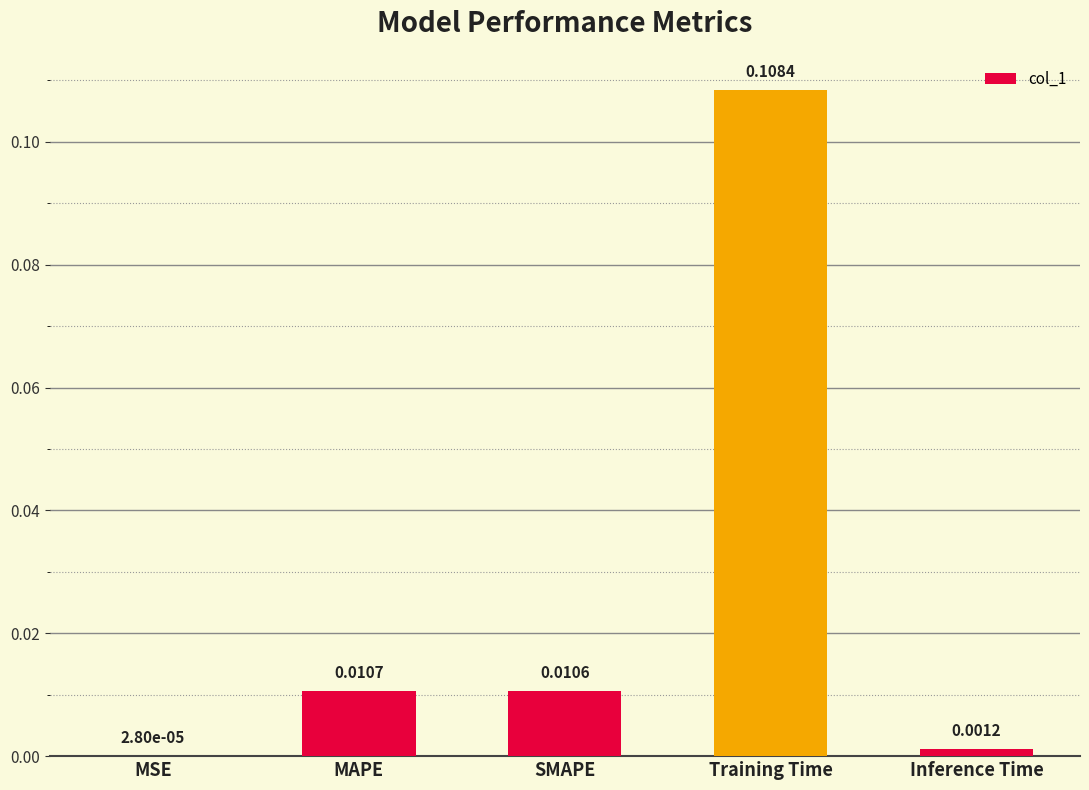

Between SMAPE and Inference Time, which is larger?

SMAPE